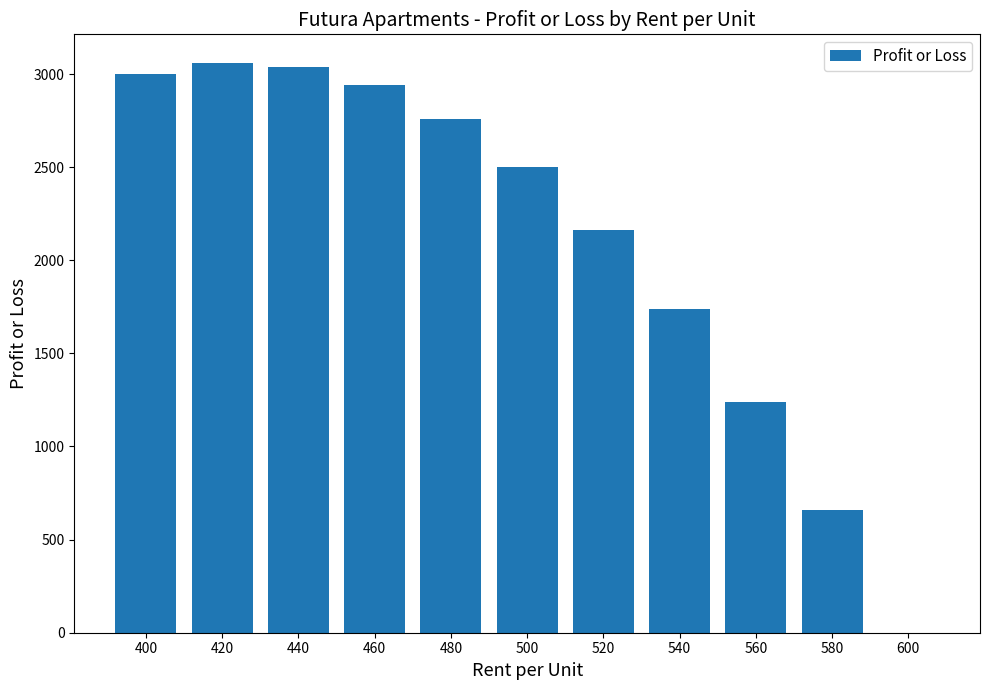

Where does the data first go above 2500?

400